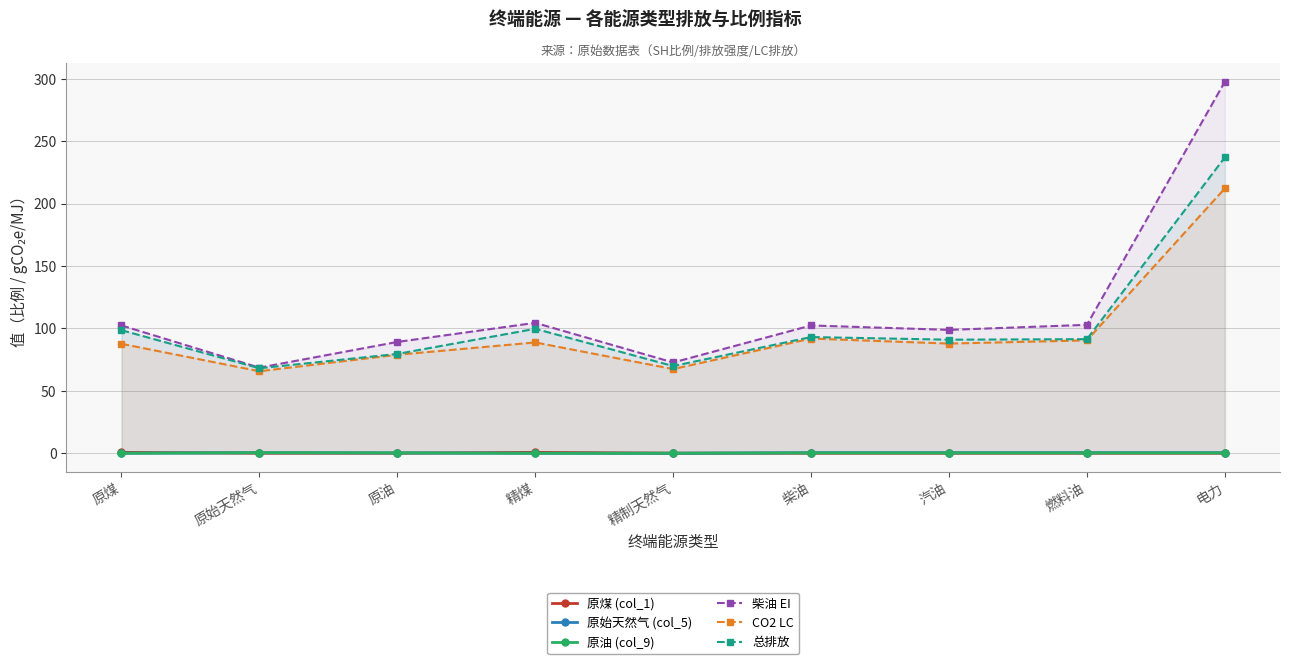

What are all the series names shown in the legend?

原煤 (col_1), 原始天然气 (col_5), 原油 (col_9), 柴油 EI, CO2 LC, 总排放